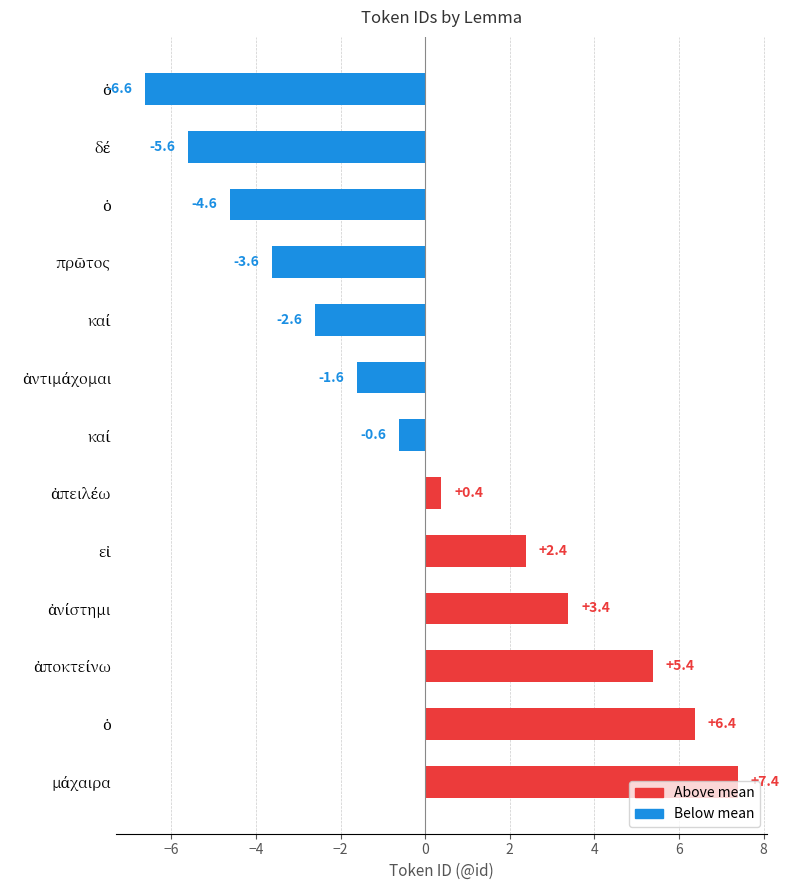

Does the chart contain stacked bars?

No